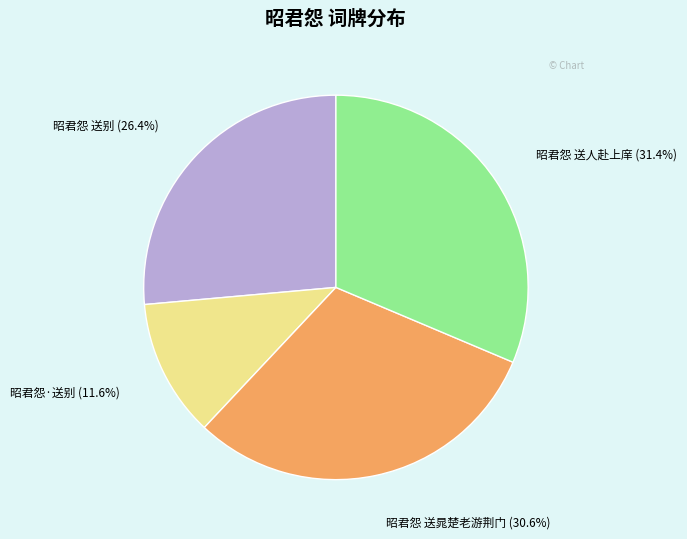

Does 昭君怨 送晁楚老游荆门 account for over 50% of the chart?

No